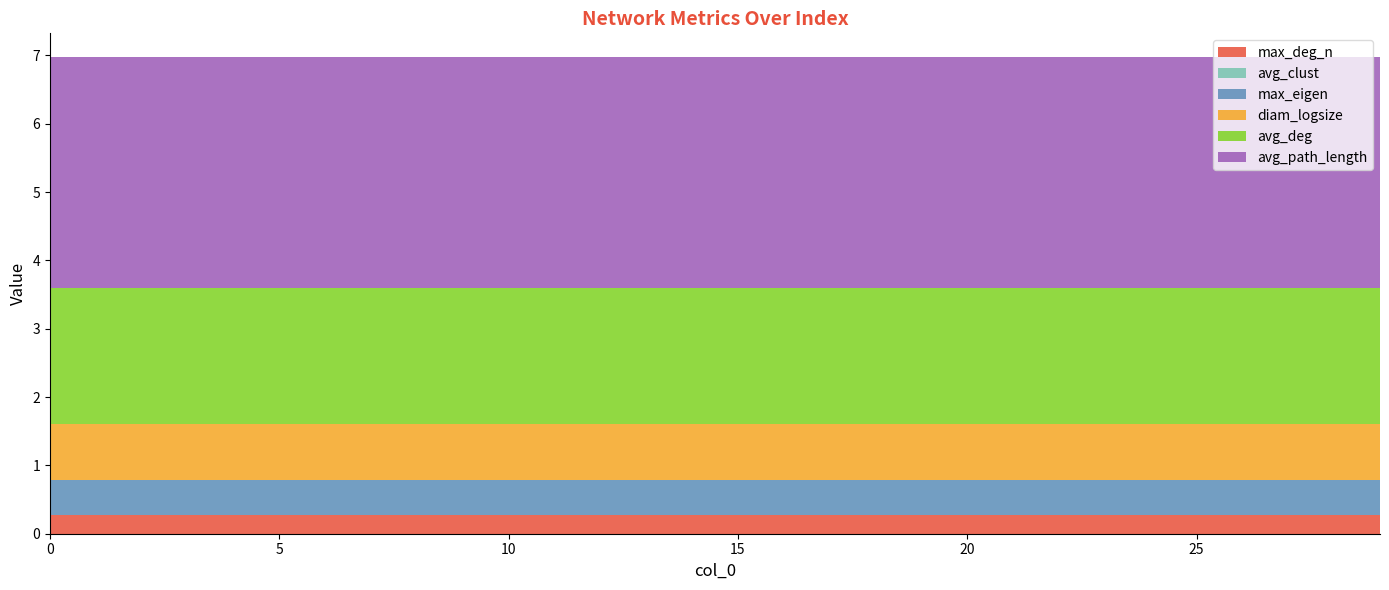

Reading left to right, what are all the values shown in this chart?

avg_path_length: 3.4	3.4	3.4	3.4	3.4	3.4	3.4	3.4	3.4	3.4	3.4	3.4	3.4	3.4	3.4	3.4	3.4	3.4	3.4	3.4	3.4	3.4	3.4	3.4	3.4	3.4	3.4	3.4	3.4	3.4
max_eigen: 0.5	0.5	0.5	0.5	0.5	0.5	0.5	0.5	0.5	0.5	0.5	0.5	0.5	0.5	0.5	0.5	0.5	0.5	0.5	0.5	0.5	0.5	0.5	0.5	0.5	0.5	0.5	0.5	0.5	0.5
avg_deg: 2.0	2.0	2.0	2.0	2.0	2.0	2.0	2.0	2.0	2.0	2.0	2.0	2.0	2.0	2.0	2.0	2.0	2.0	2.0	2.0	2.0	2.0	2.0	2.0	2.0	2.0	2.0	2.0	2.0	2.0
diam_logsize: 0.8	0.8	0.8	0.8	0.8	0.8	0.8	0.8	0.8	0.8	0.8	0.8	0.8	0.8	0.8	0.8	0.8	0.8	0.8	0.8	0.8	0.8	0.8	0.8	0.8	0.8	0.8	0.8	0.8	0.8
max_deg_n: 0.3	0.3	0.3	0.3	0.3	0.3	0.3	0.3	0.3	0.3	0.3	0.3	0.3	0.3	0.3	0.3	0.3	0.3	0.3	0.3	0.3	0.3	0.3	0.3	0.3	0.3	0.3	0.3	0.3	0.3
avg_clust: 0.0	0.0	0.0	0.0	0.0	0.0	0.0	0.0	0.0	0.0	0.0	0.0	0.0	0.0	0.0	0.0	0.0	0.0	0.0	0.0	0.0	0.0	0.0	0.0	0.0	0.0	0.0	0.0	0.0	0.0